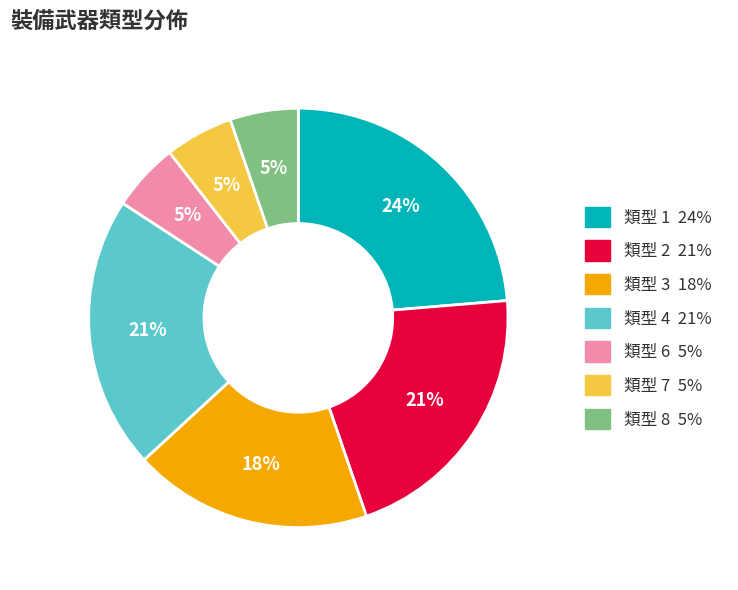

To the nearest percent, what is the average slice percentage?

14%